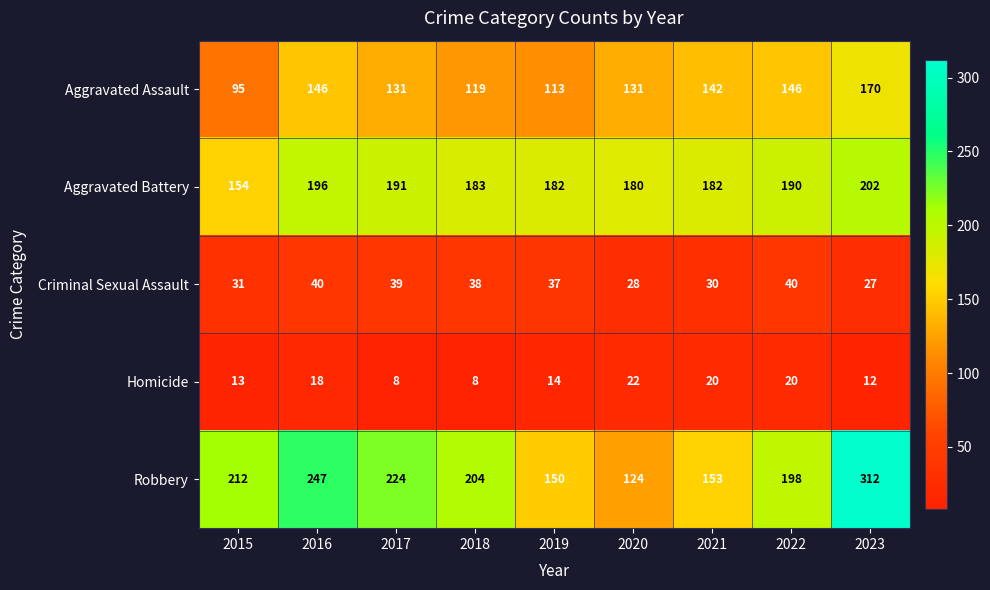

True or false: Aggravated Assault has a value of 209 at 2020.

False